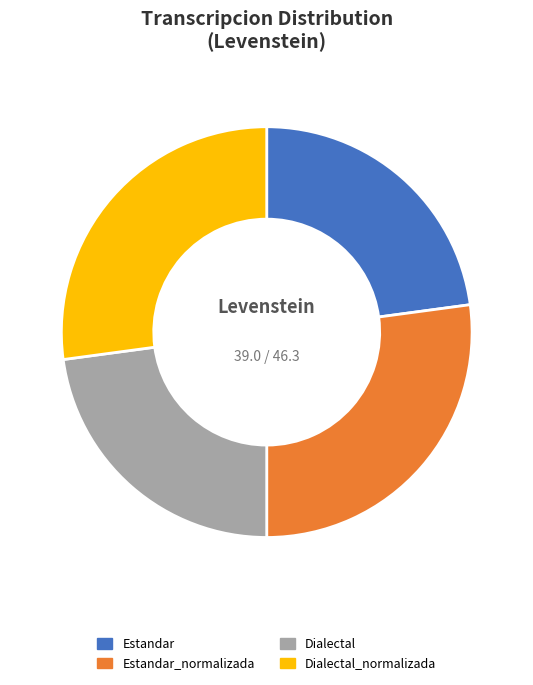

Count the number of slices in the pie.

4